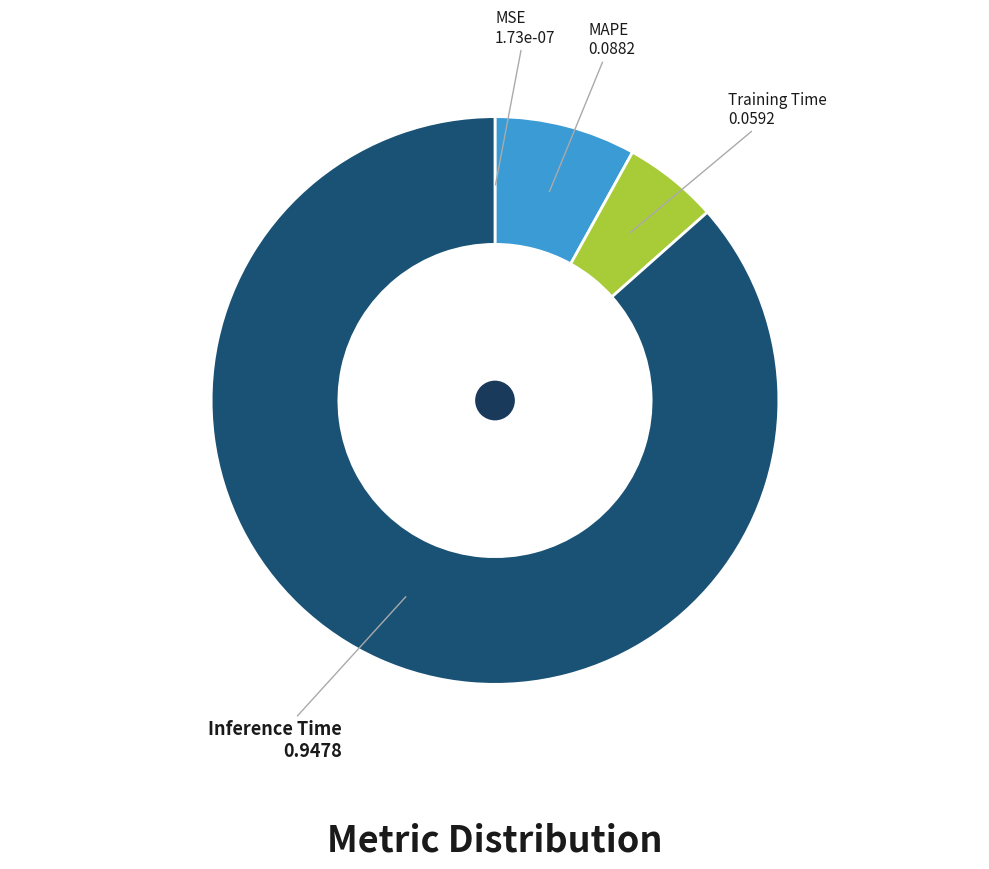

True or false: Training Time accounts for 5% of the total.

True